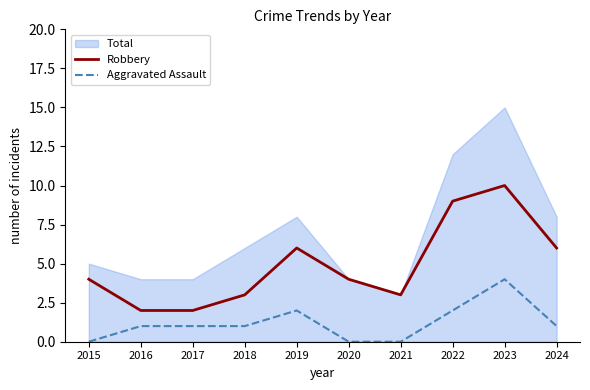

The value of Aggravated Assault at 2021 is 0. True or false?

True